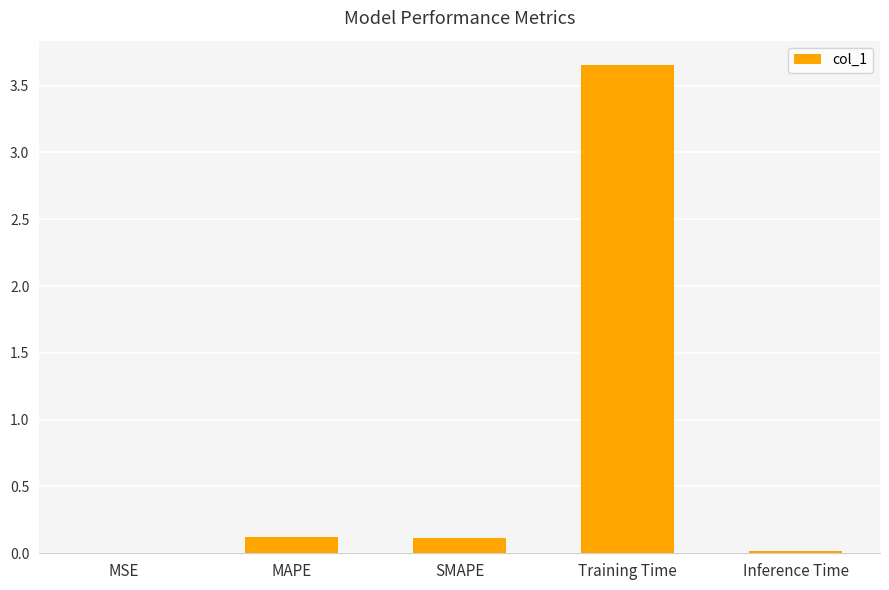

Is it true that the value at MSE is 0.0?

True